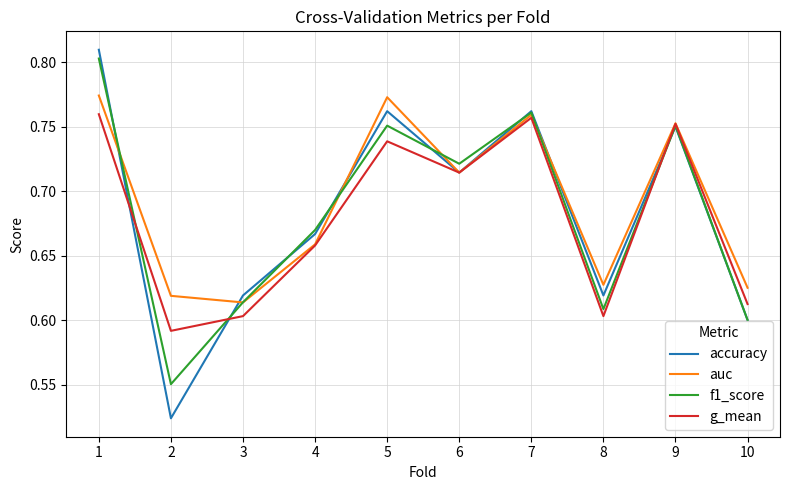

Which series changed the most between 3 and 10?

accuracy